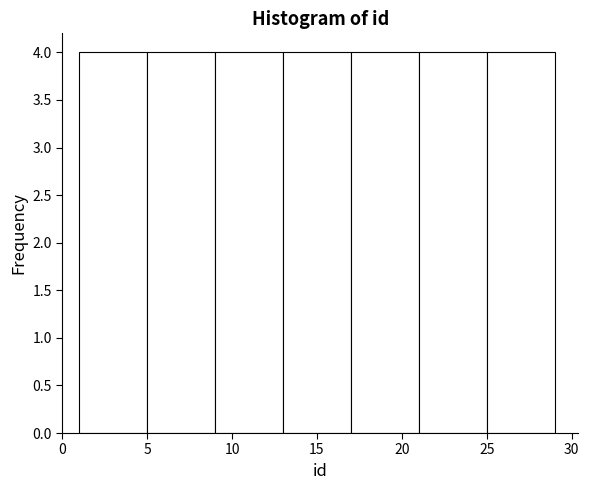

What is the height of the bar covering 17 to 21 on the x-axis? The values are not printed on the chart, so give them approximately, as read against the axis.

4